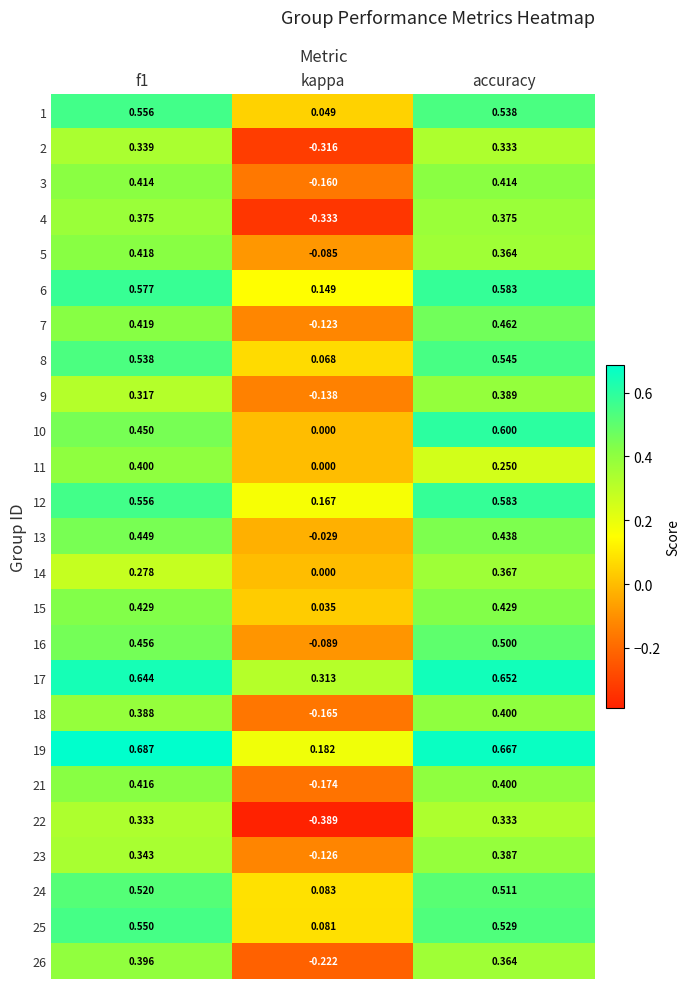

At how many categories does at least one series exceed 0?

3